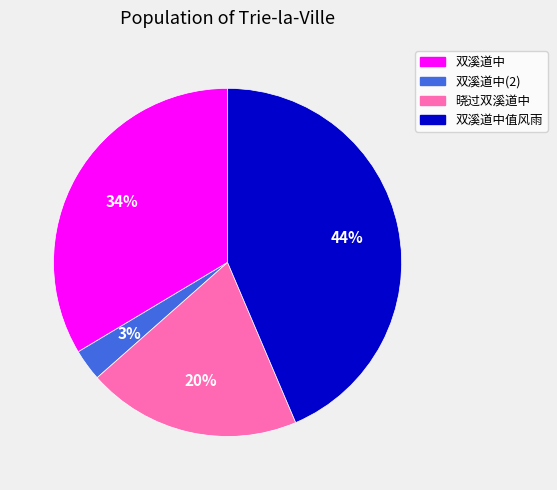

To the nearest percent, what is the difference between the largest and smallest slice percentages?

41%